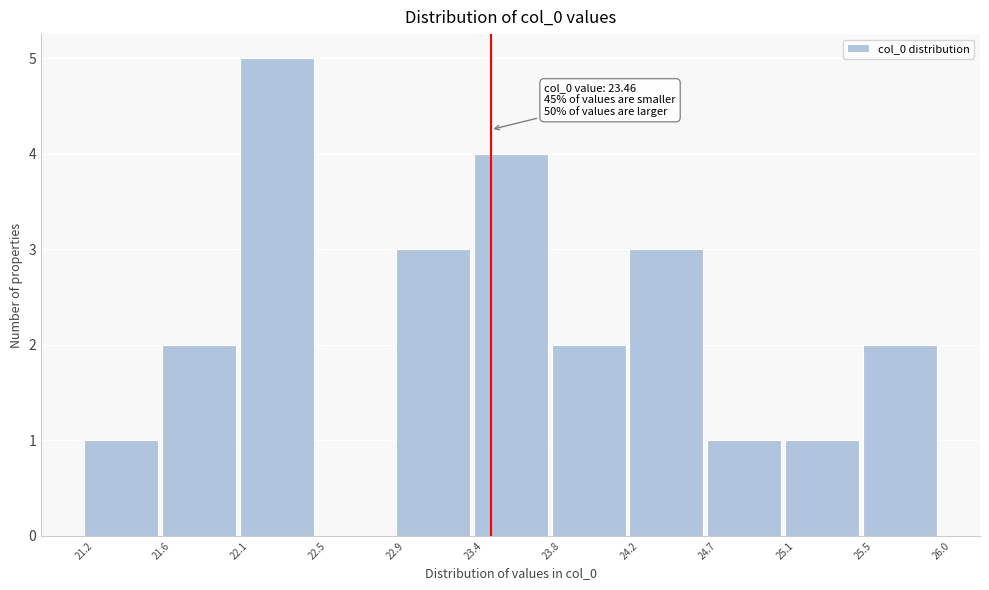

Over which range of the x-axis is the bar tallest?

22.1 to 22.5